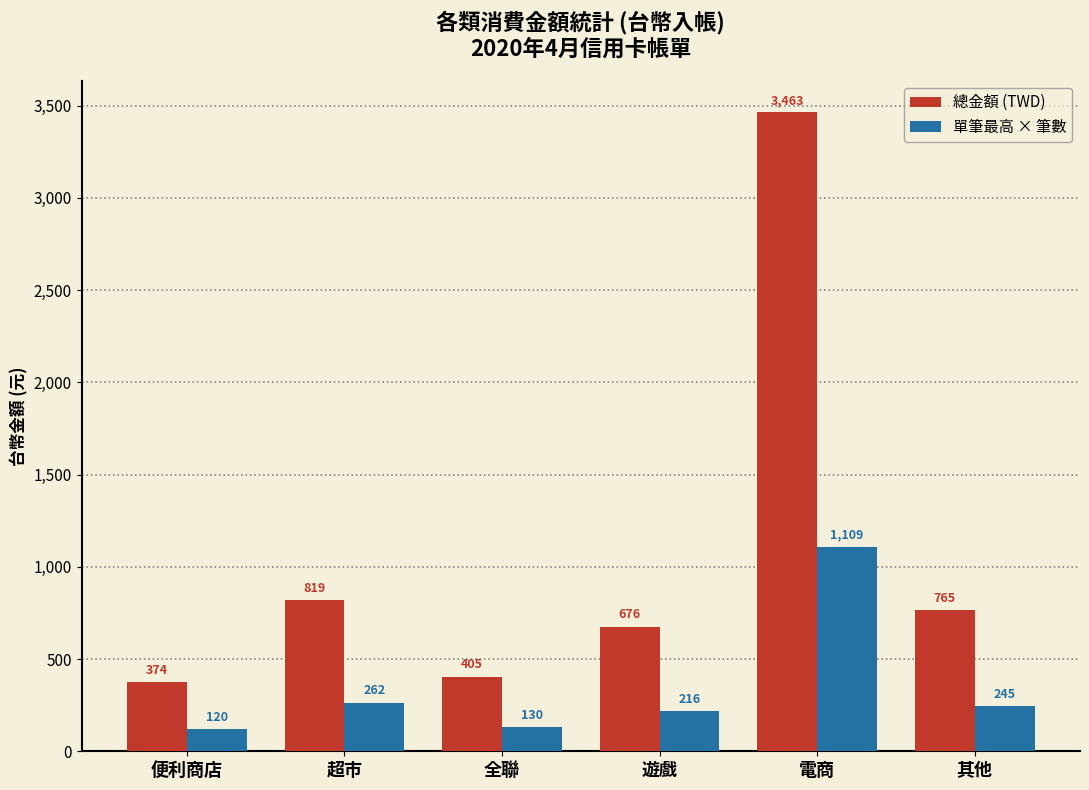

Which label corresponds to the largest value in the chart?

電商